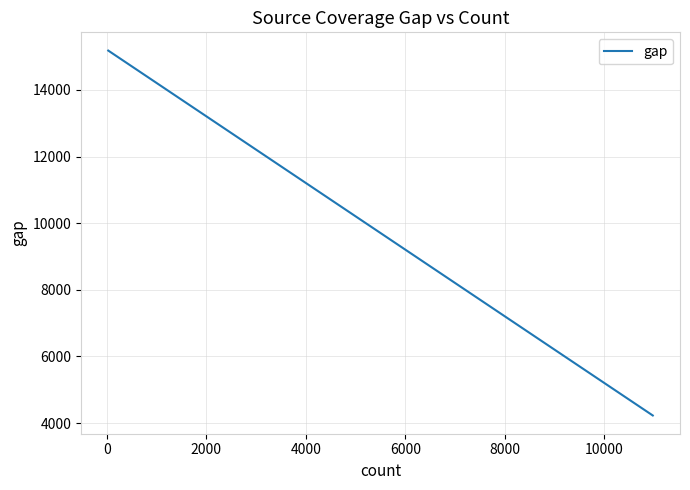

What is the difference between the maximum and second lowest values?

2081